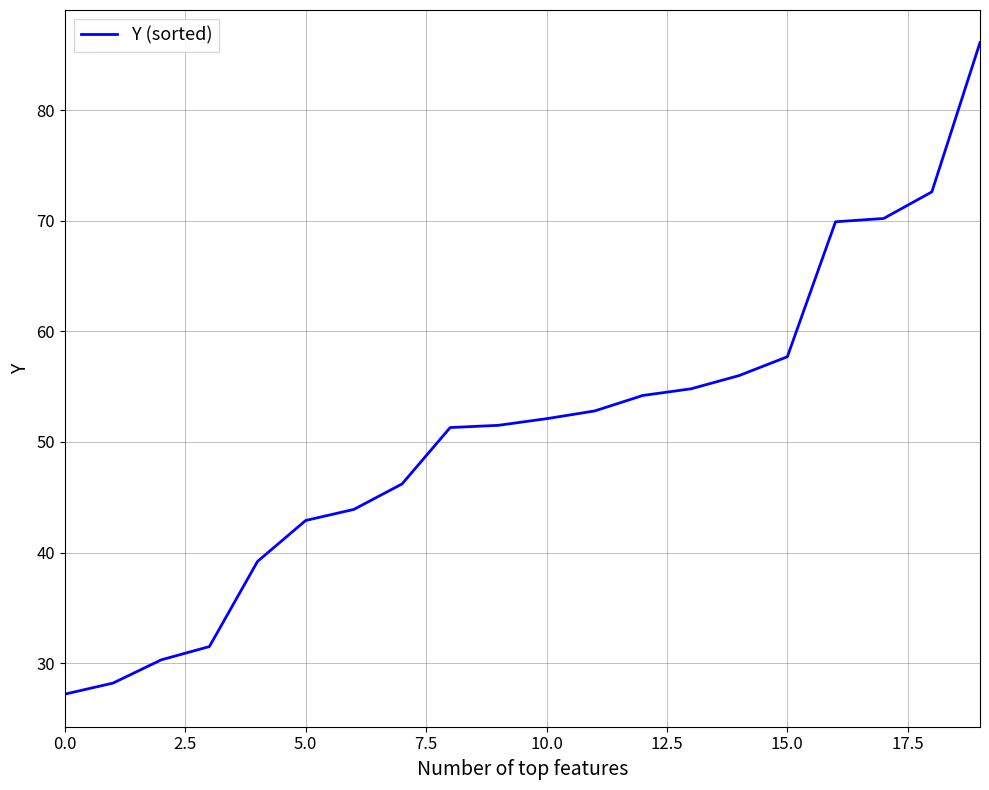

Count the number of categories in the chart.

20